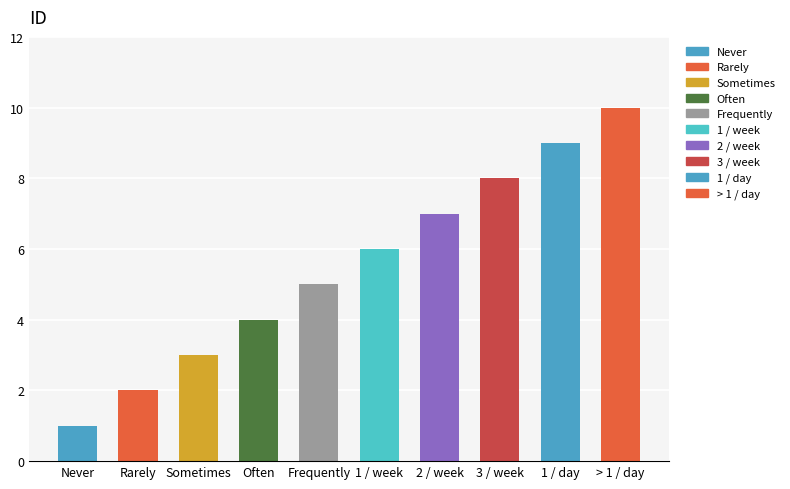

How many values are below 6?

5